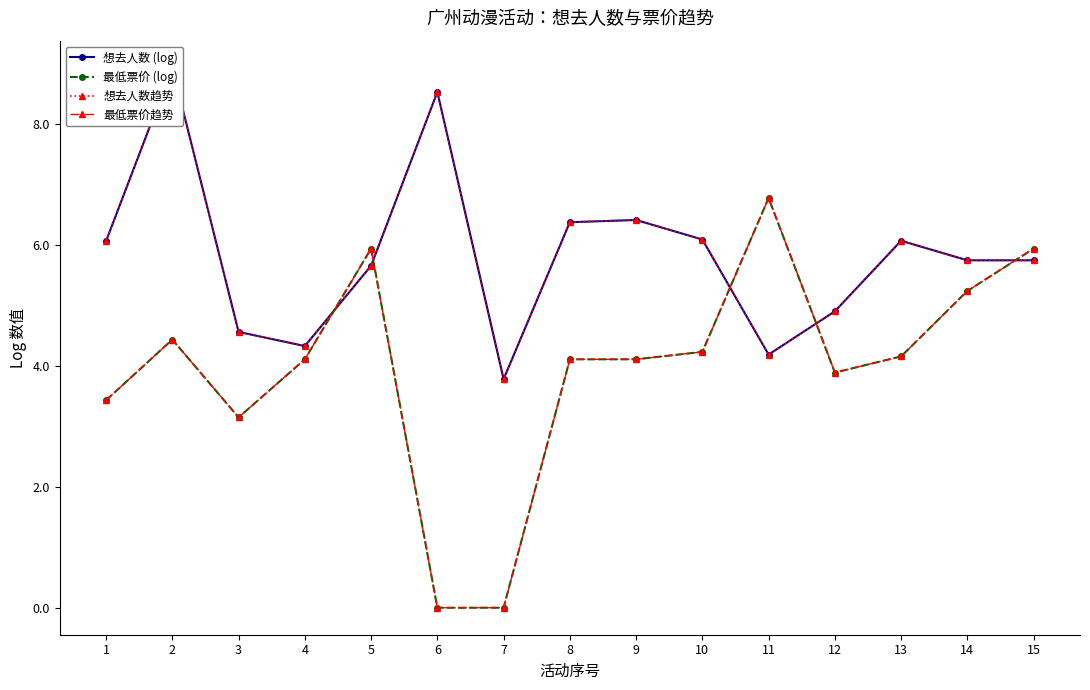

What is the difference between the maximum and second lowest values in the 想去人数趋势 series?

4.7